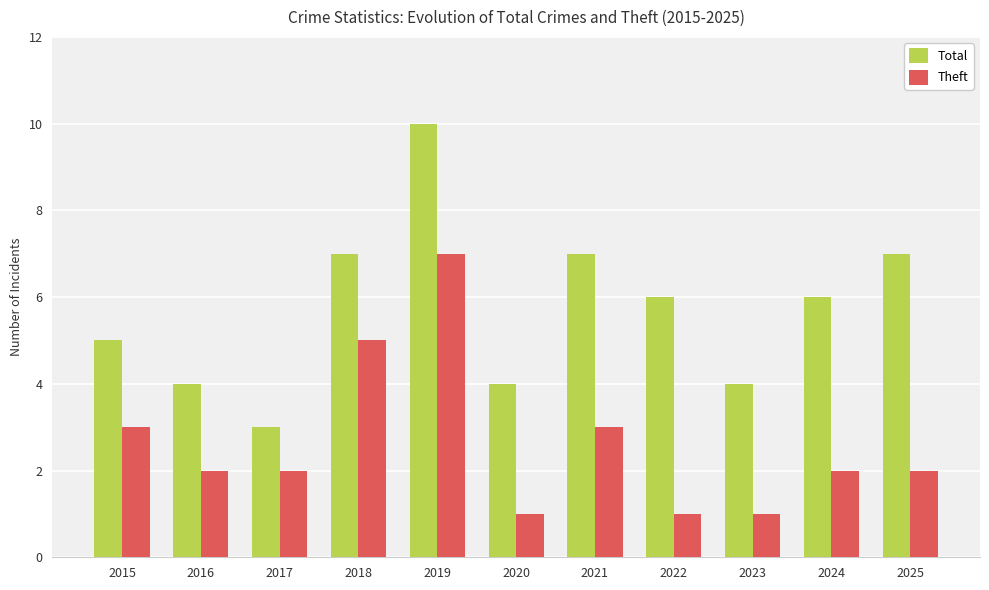

What is the value of the Total bar at the 3rd from the left?

3